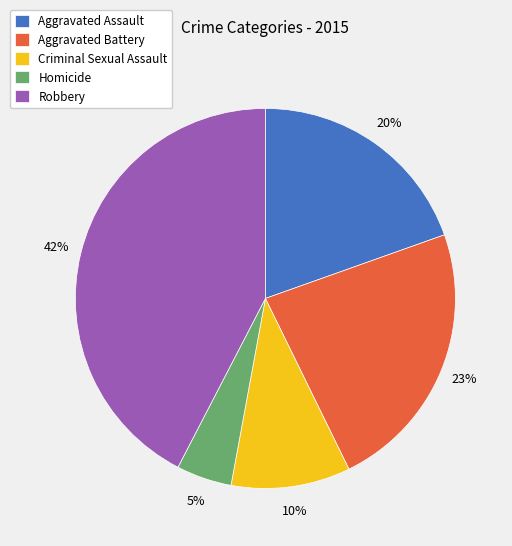

True or false: Criminal Sexual Assault accounts for 23% of the total.

False